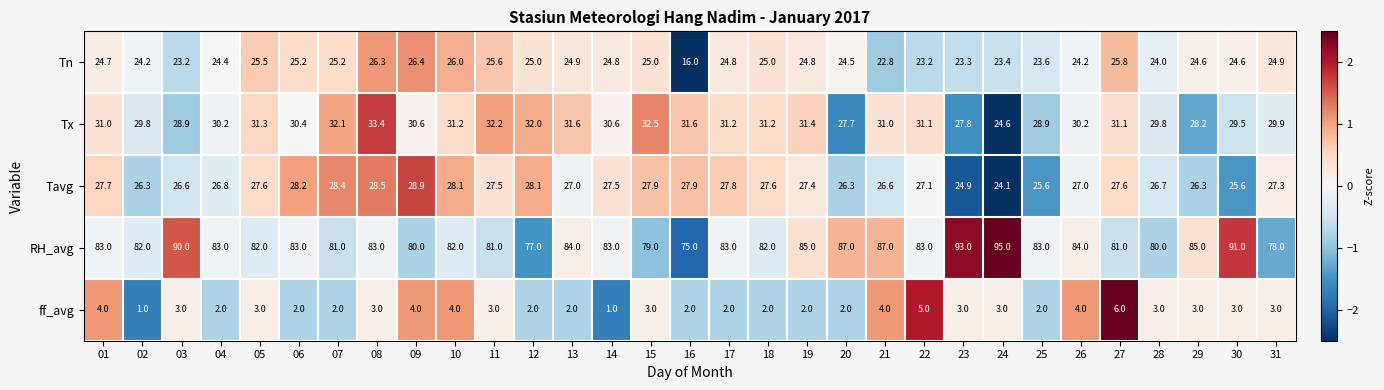

Rank the series at 06 from highest to lowest value.

RH_avg, Tx, Tavg, Tn, ff_avg